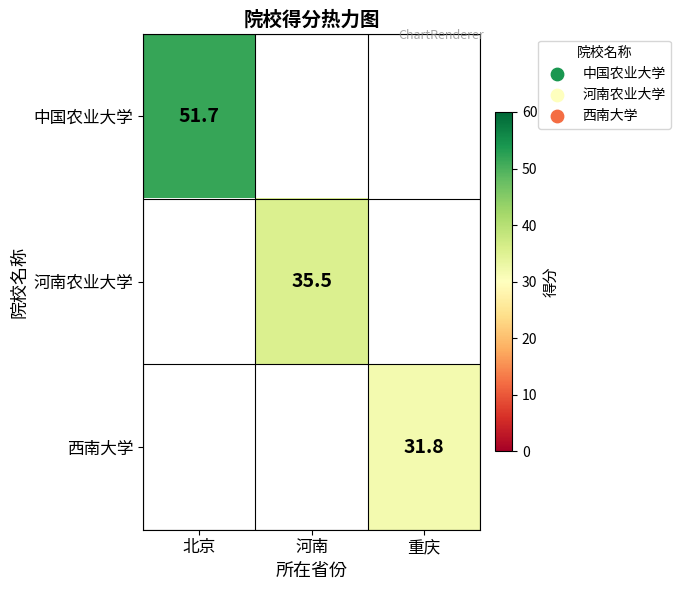

Is the value of 西南大学 at 重庆 greater than the value of 河南农业大学 at 河南?

No